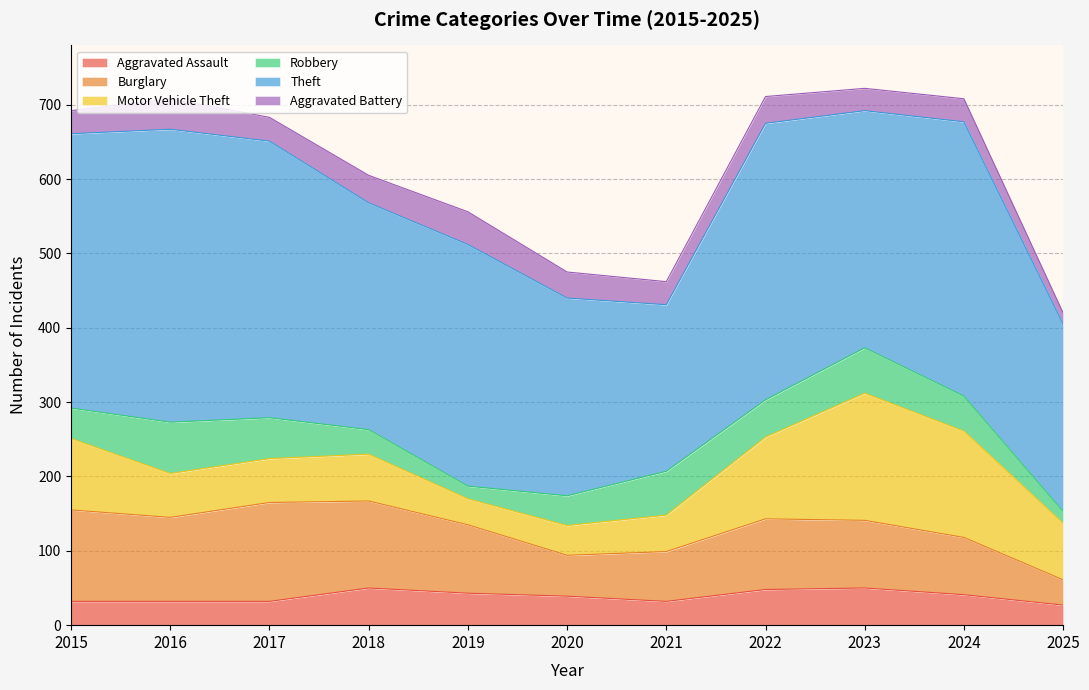

Is it true that Burglary equals 219 at 2015?

False